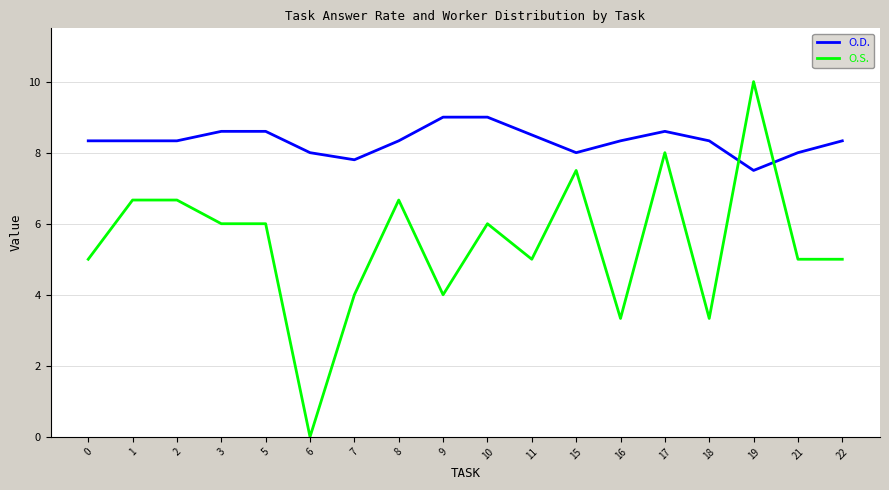

What is the maximum value for O.S.?

10.0